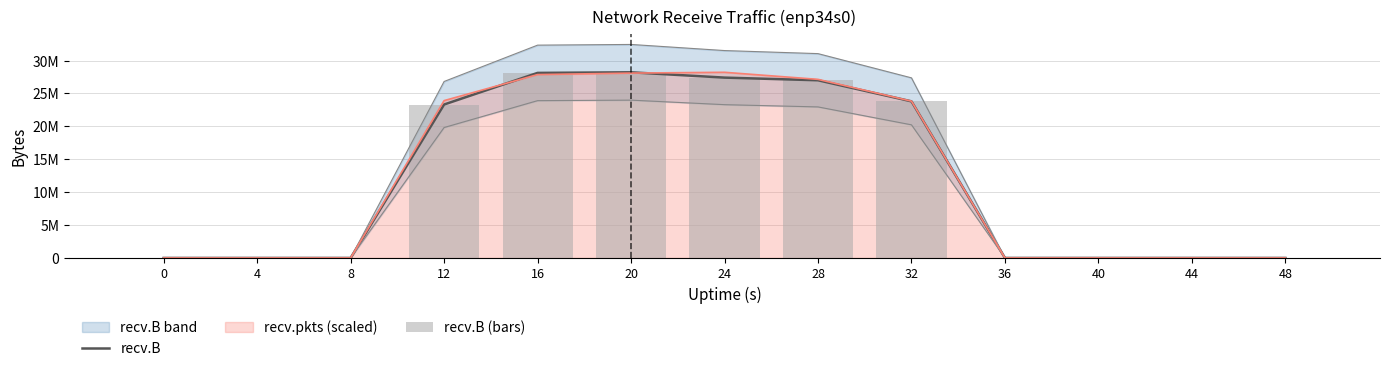

The recv.B series shows 14244208 at 28. True or false?

False